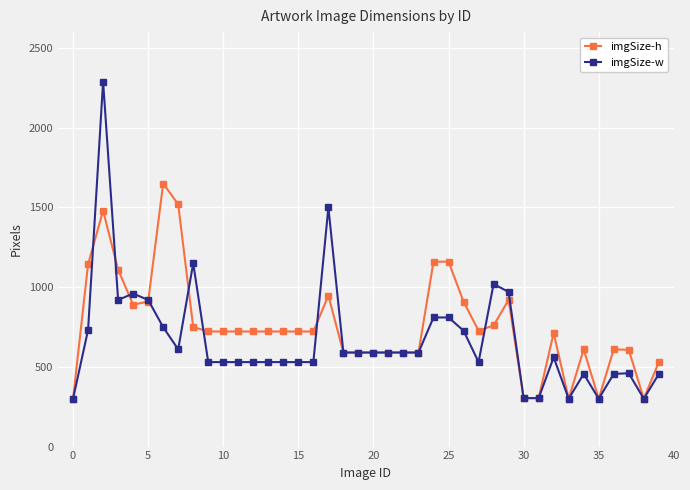

What is the minimum value shown in the chart?

300